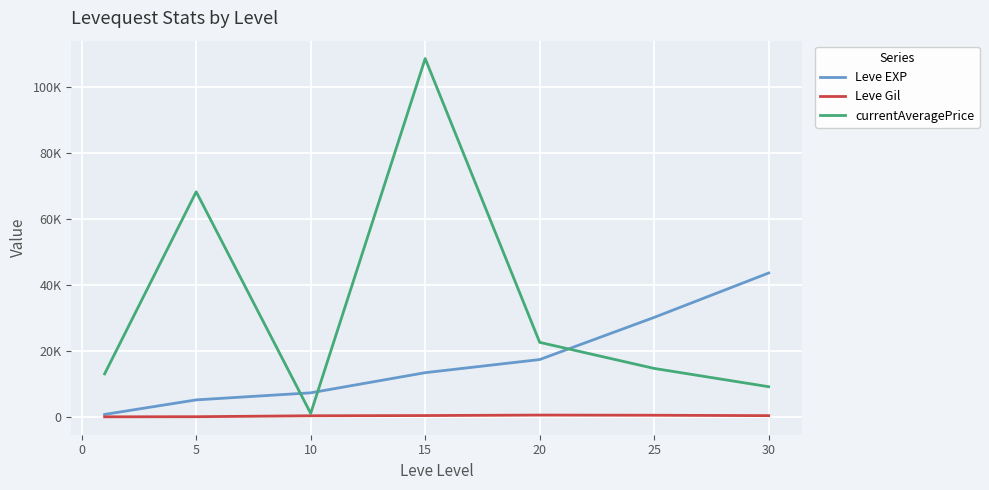

True or false: currentAveragePrice and Leve Gil cross at least once.

False